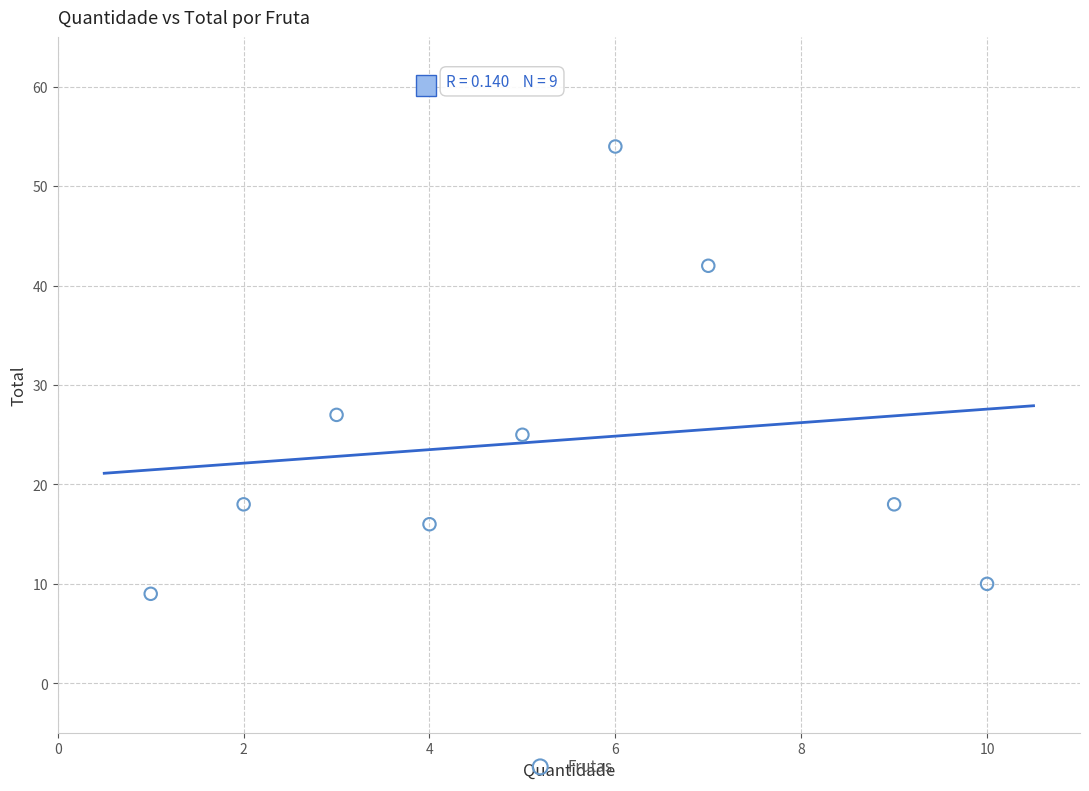

What is the range of Y values (max minus min)?

45